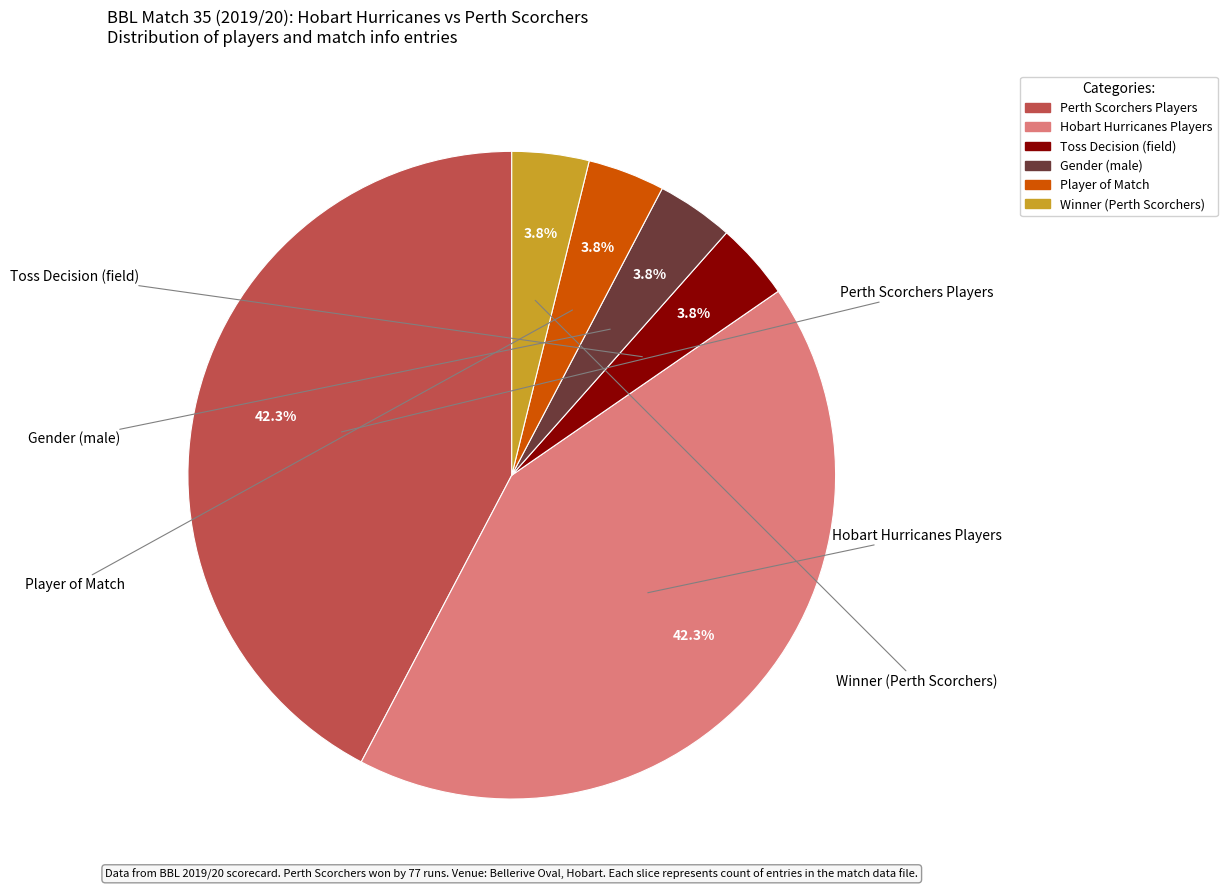

Is there any slice that represents more than half of the pie?

No